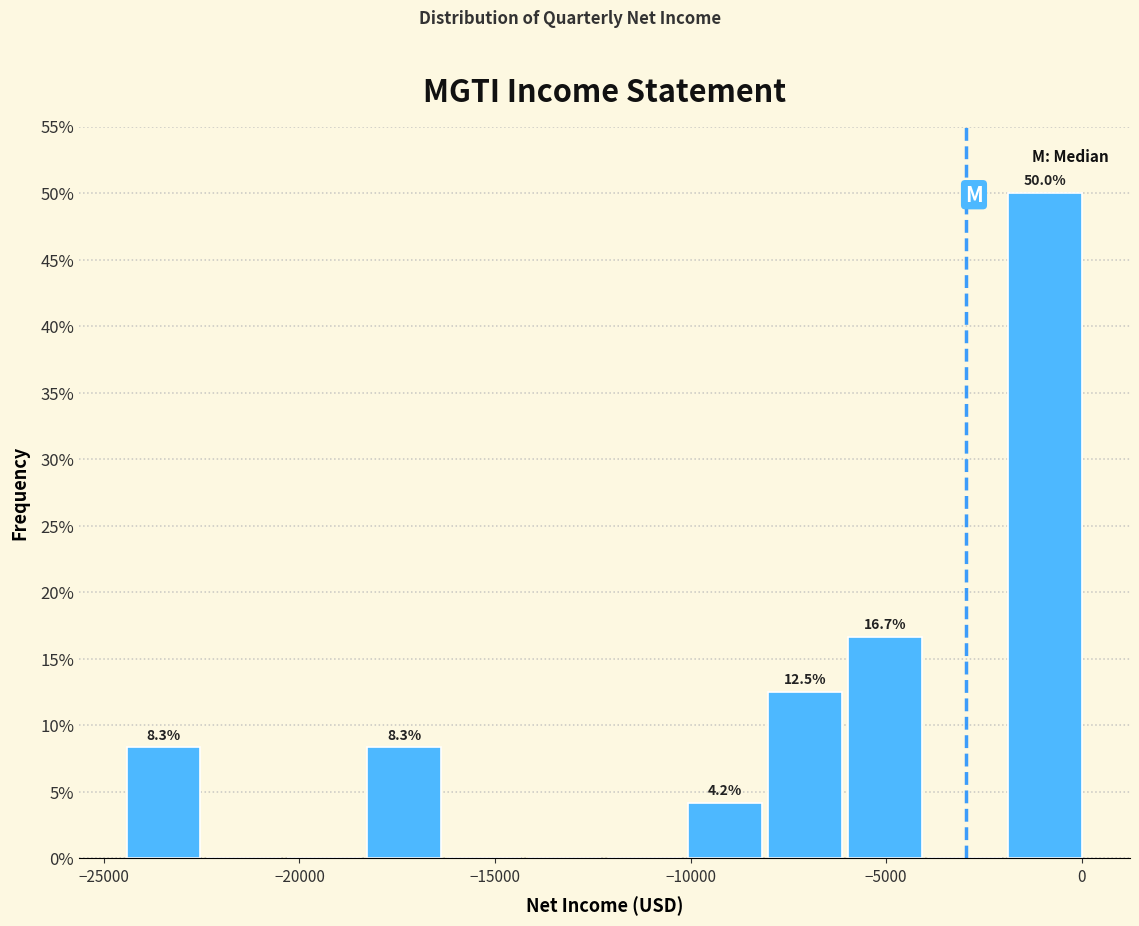

Which range on the x-axis has the tallest bar?

-1950 to 100